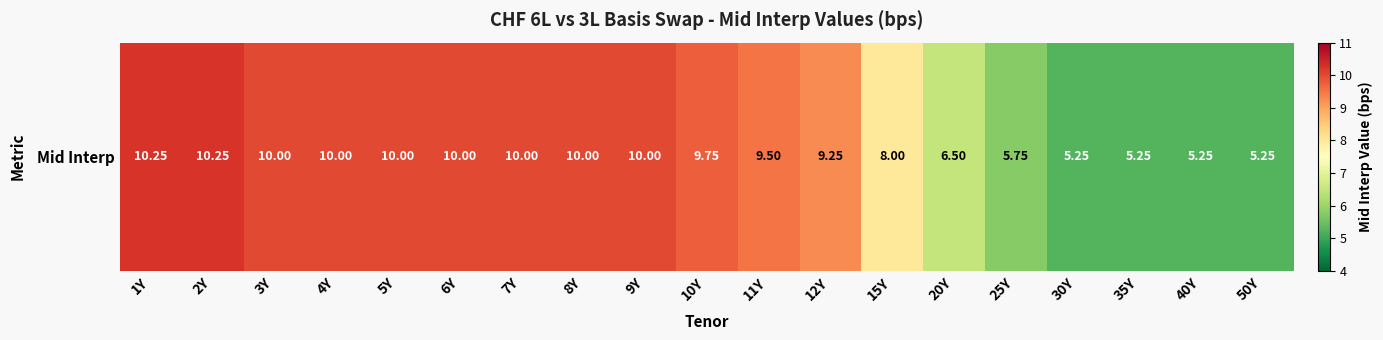

Which has a higher value, 40Y or 6Y?

6Y